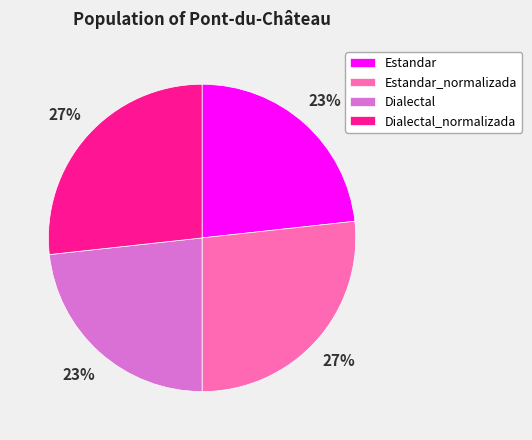

Is it true that Dialectal_normalizada is 27% of the pie?

True